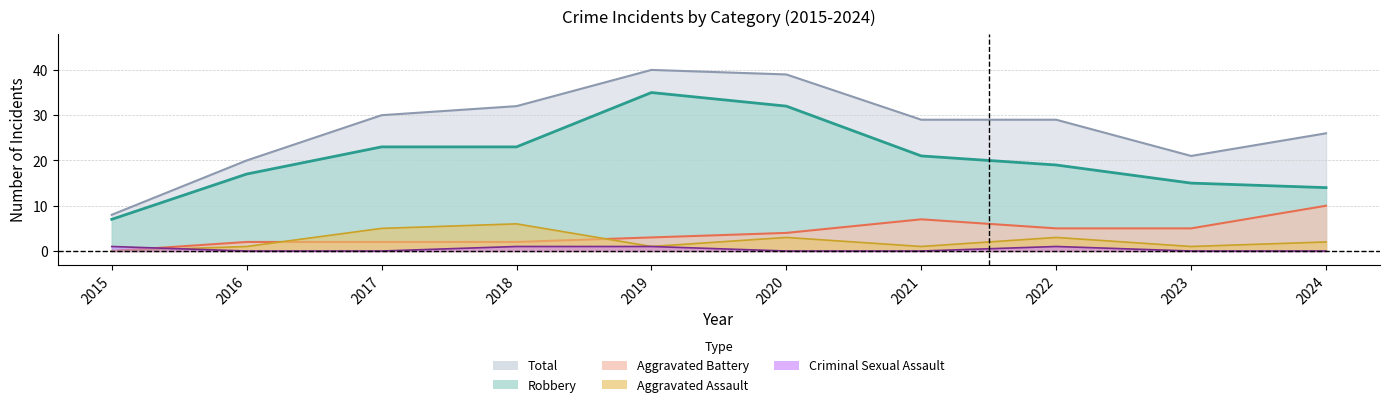

Which series has the largest range (max minus min)?

Total